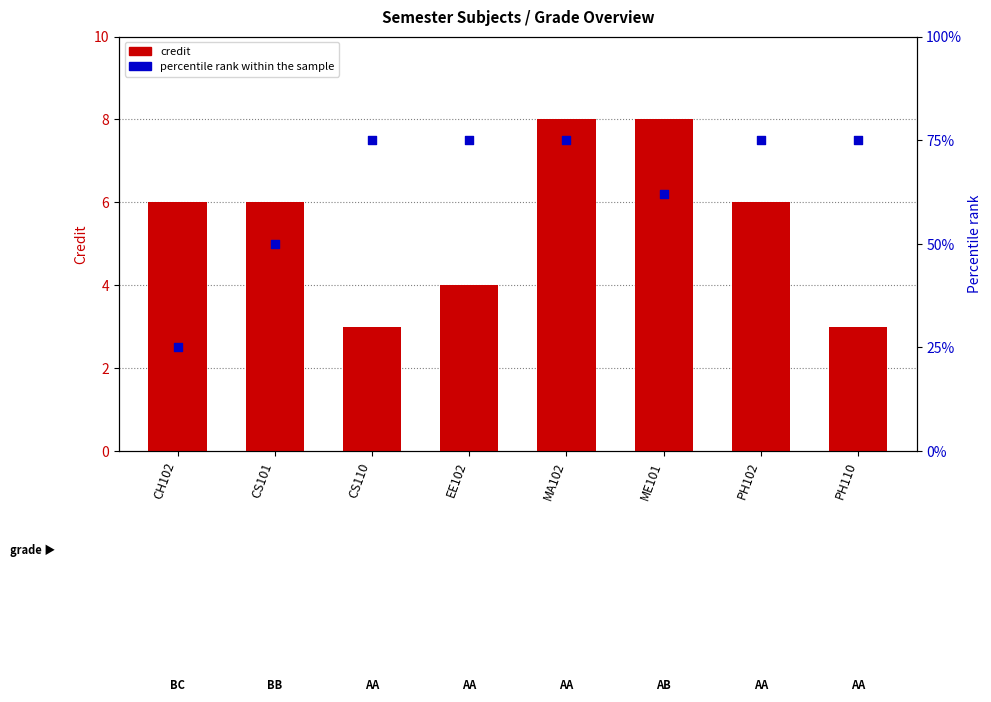

At which category is the sum across all series the highest?

MA102